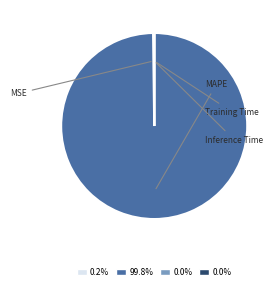

Is there any slice that represents more than half of the pie?

Yes